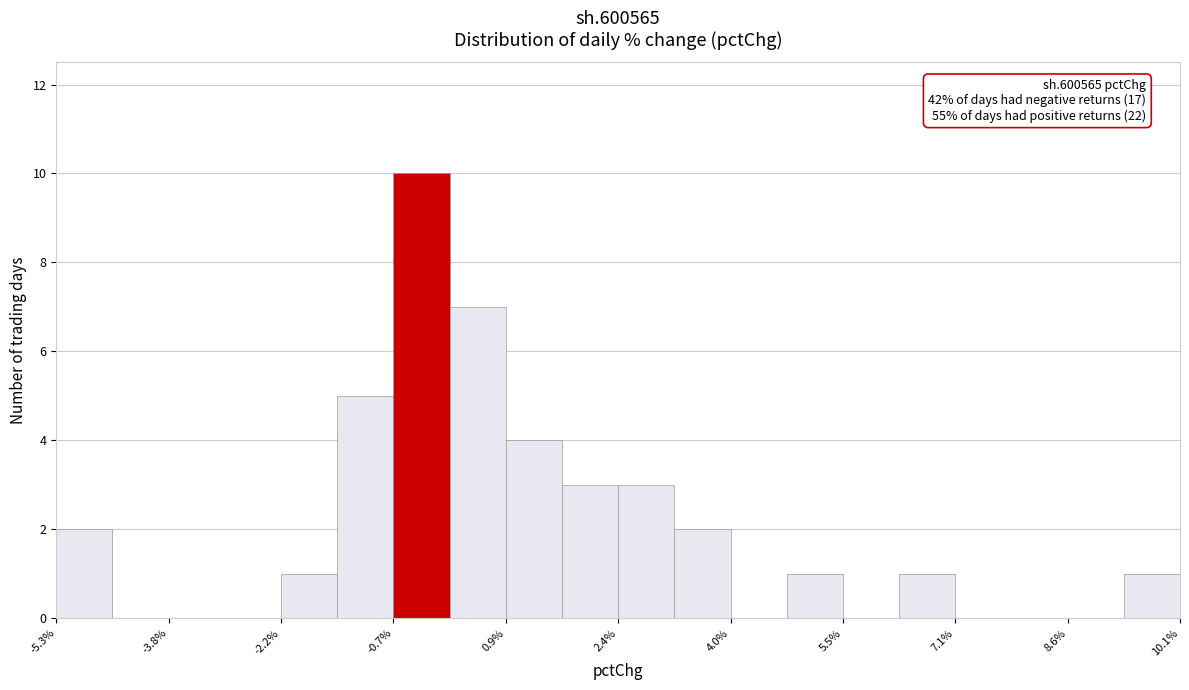

Around what value on the x-axis is the tallest bar? Give the approximate position of its centre, as read against the axis.

-0.2